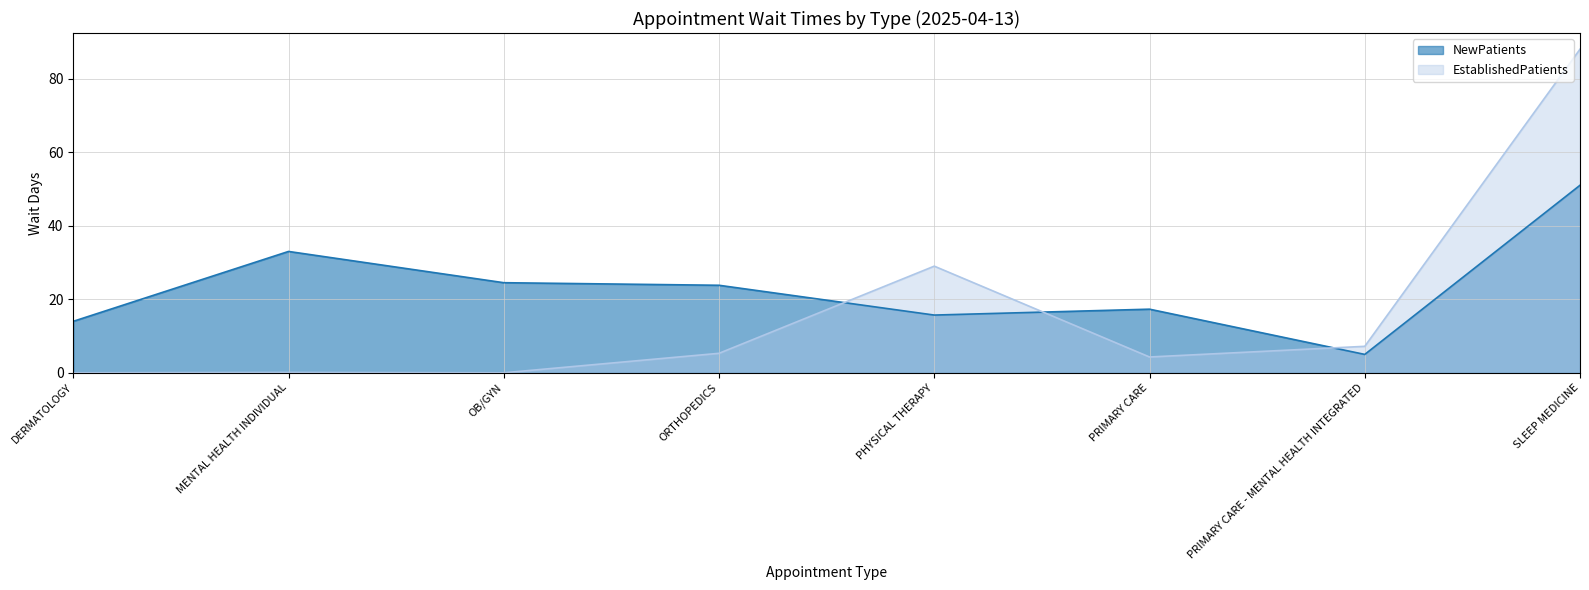

Which category has the lowest value in the NewPatients series?

PRIMARY CARE - MENTAL HEALTH INTEGRATED